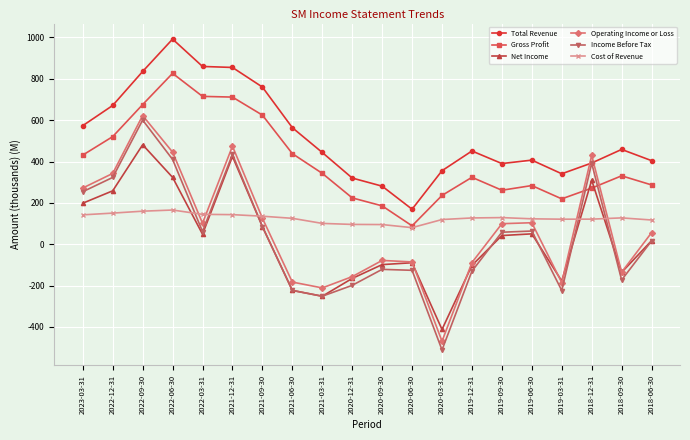

Where does the Operating Income or Loss series first go above 99?

2023-03-31